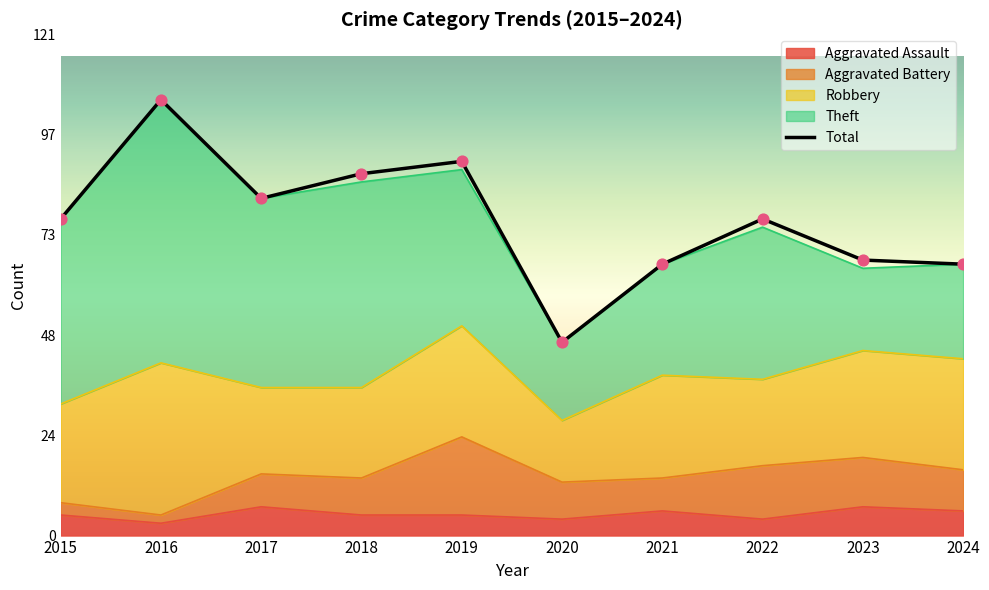

Which has a higher value, 2021 or 2016?

2016